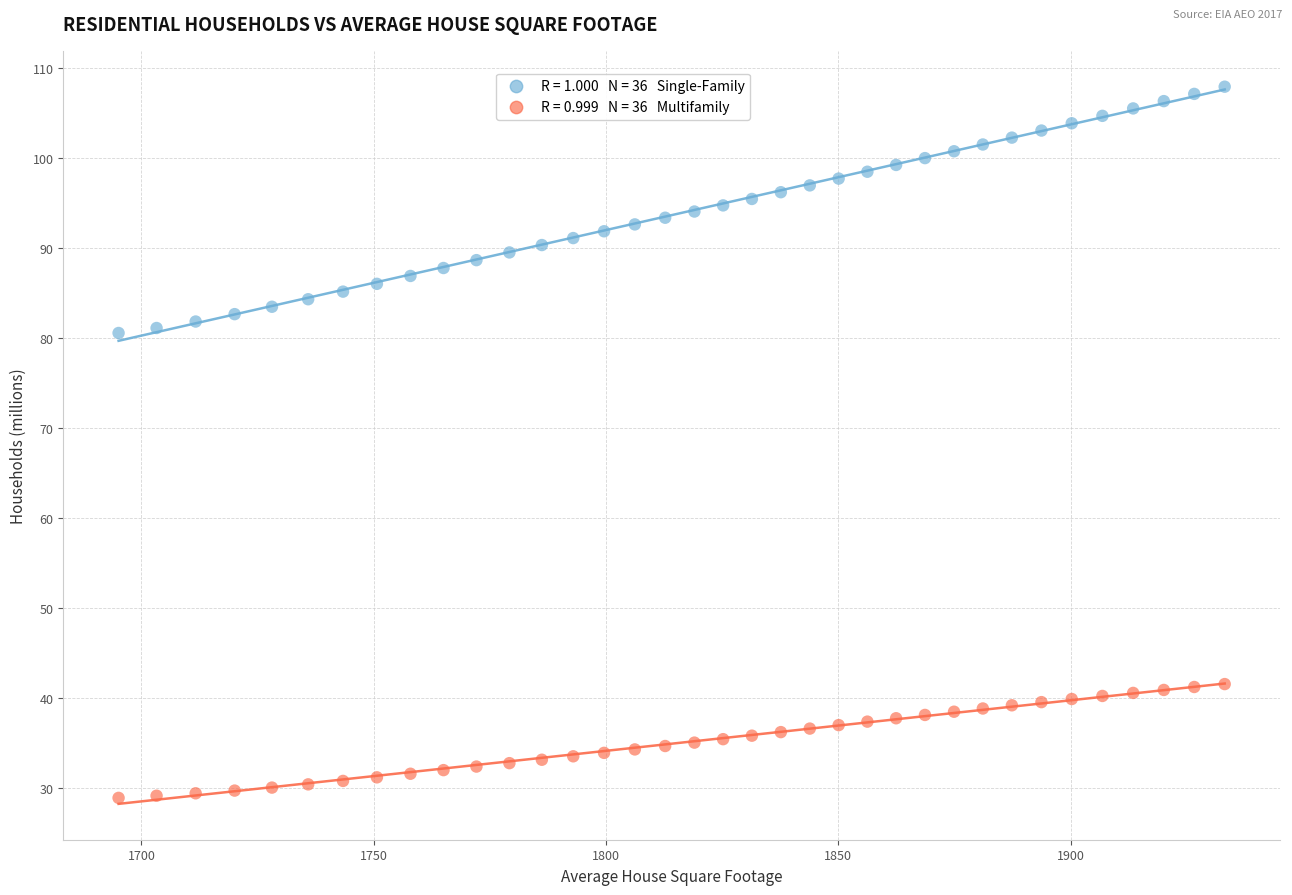

Across all data points, what is the range of Y values (max minus min)?

79.1